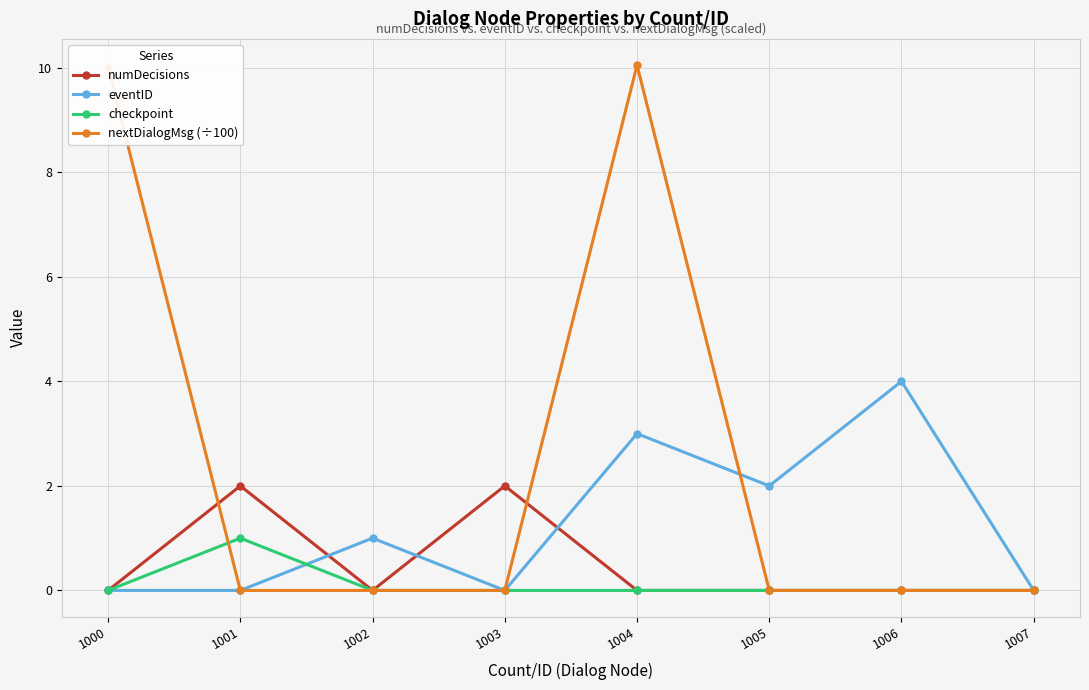

Which series has the largest total across all categories?

nextDialogMsg (÷100)